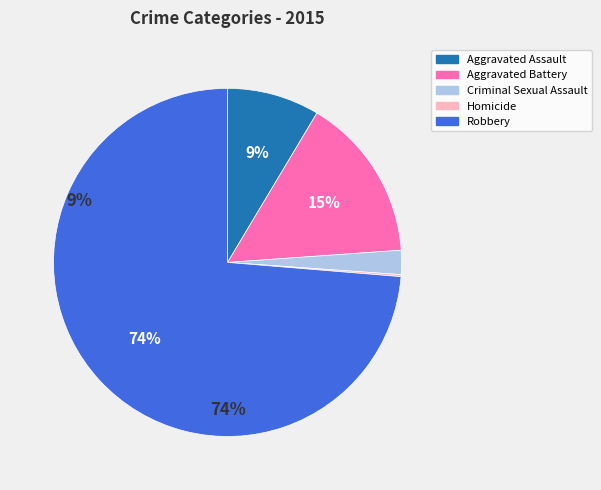

What is the largest slice in the pie chart?

Robbery